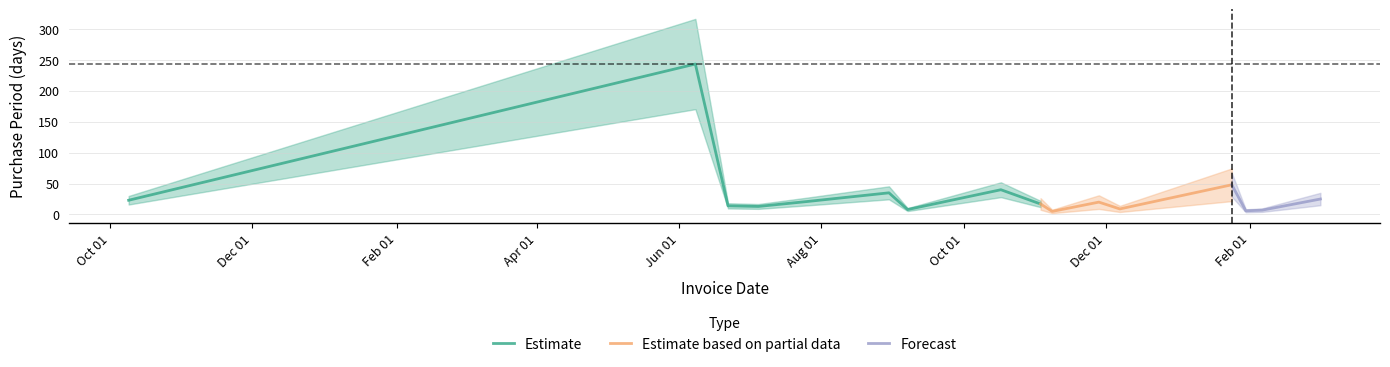

Where is the first local maximum?

2016-06-08